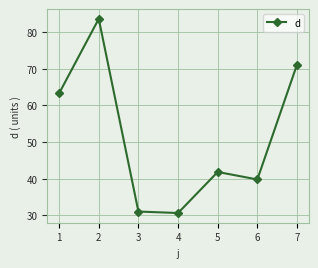

Does the chart have visible grid lines?

Yes